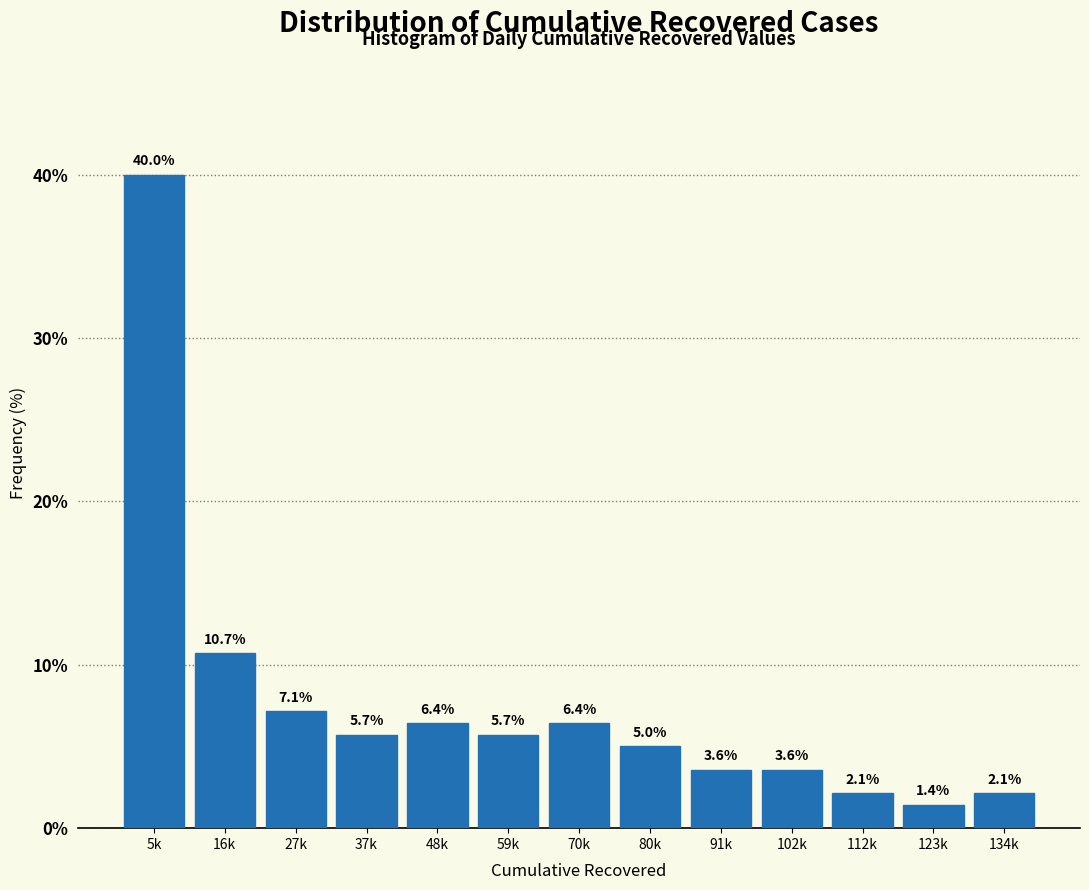

Reading right to left, what are all the values shown in this chart?

134k=2.1	123k=1.4	112k=2.1	102k=3.6	91k=3.6	80k=5.0	70k=6.4	59k=5.7	48k=6.4	37k=5.7	27k=7.1	16k=10.7	5k=40.0